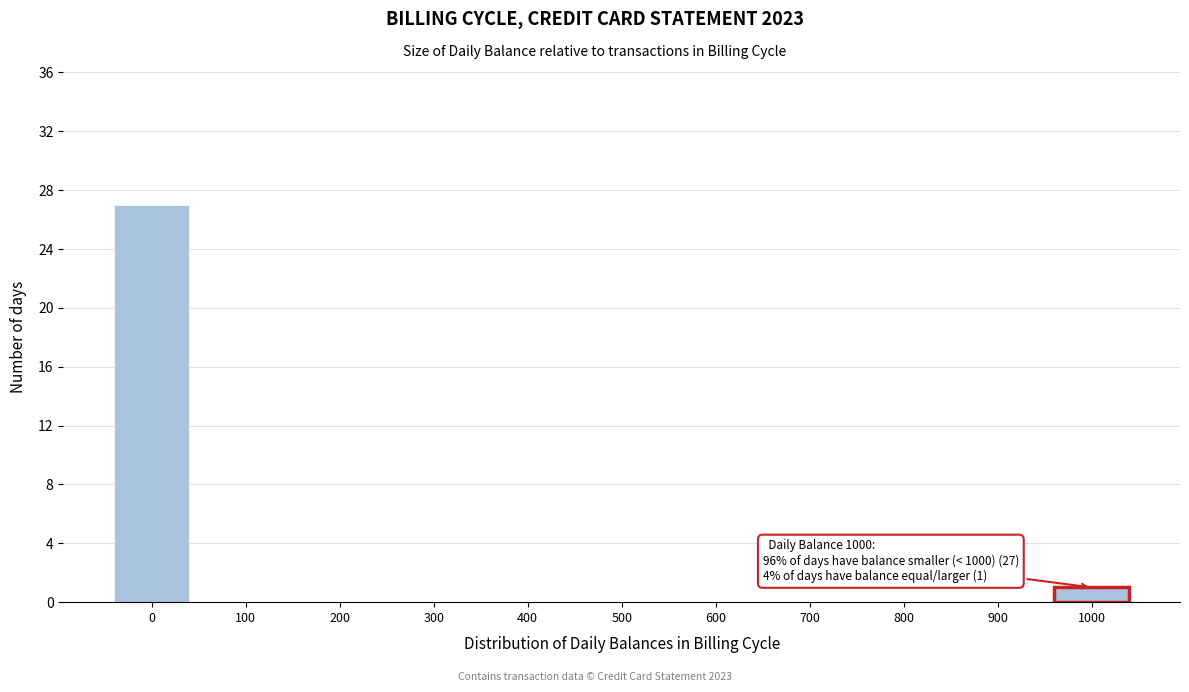

Reading left to right, what are all the values shown in this chart?

0=27	100=0	200=0	300=0	400=0	500=0	600=0	700=0	800=0	900=0	1000=1